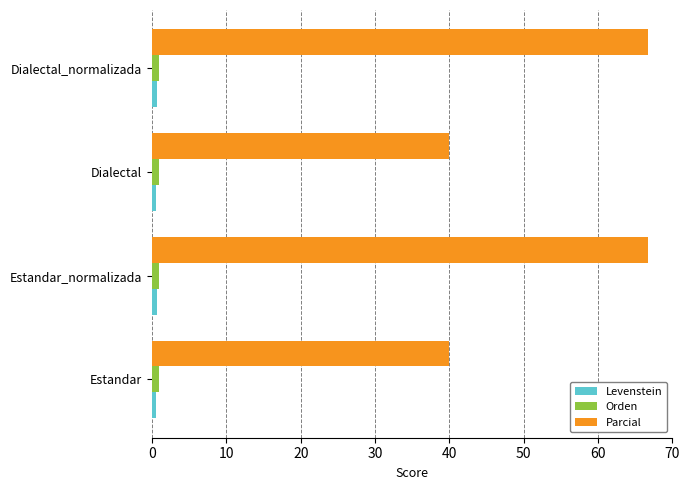

What is the sum of all Orden values?

3.7